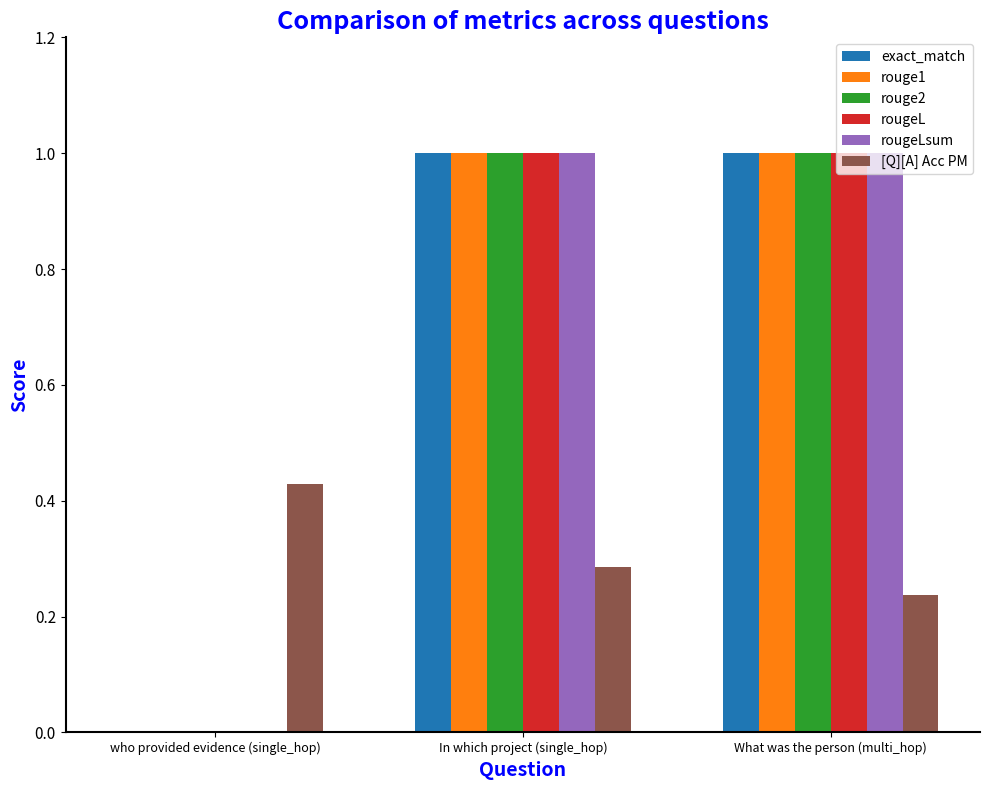

What is the sum of the [Q][A] Acc PM values at In which project (single_hop) and who provided evidence (single_hop)?

0.7